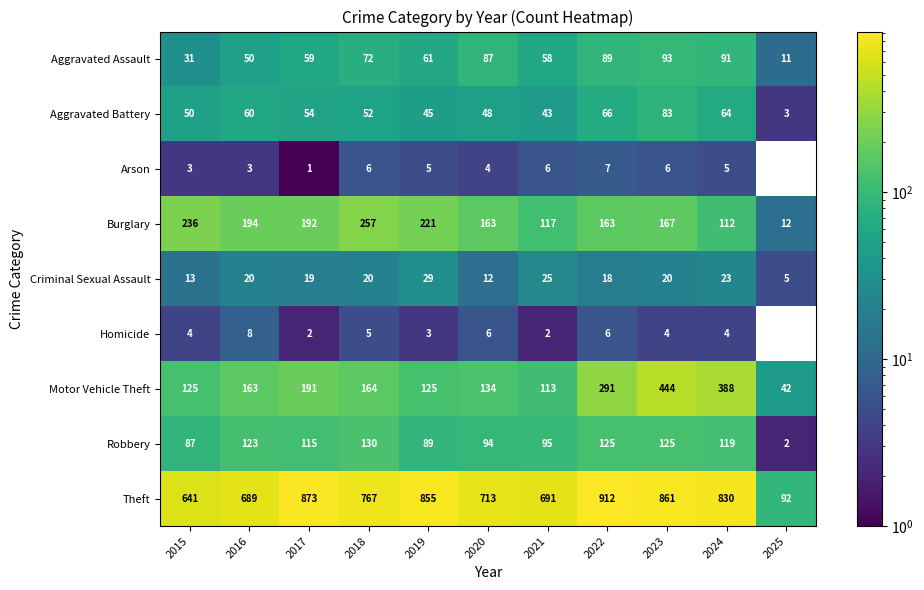

What is the approximate value of Motor Vehicle Theft at 2015?

125